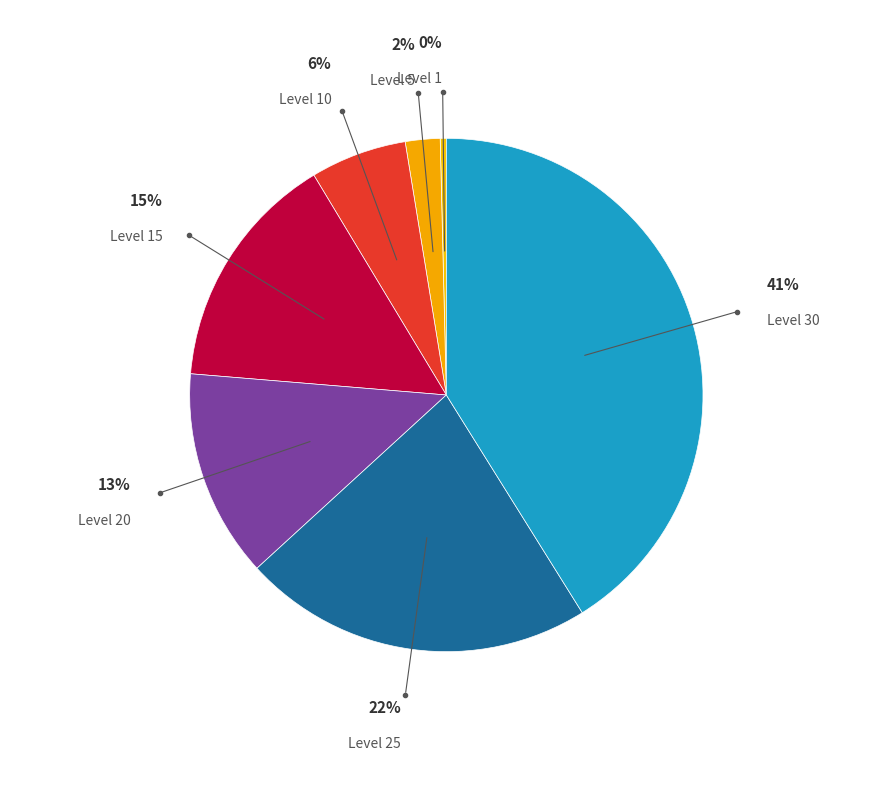

Combined, do Level 10 and Level 5 account for over 50%?

No